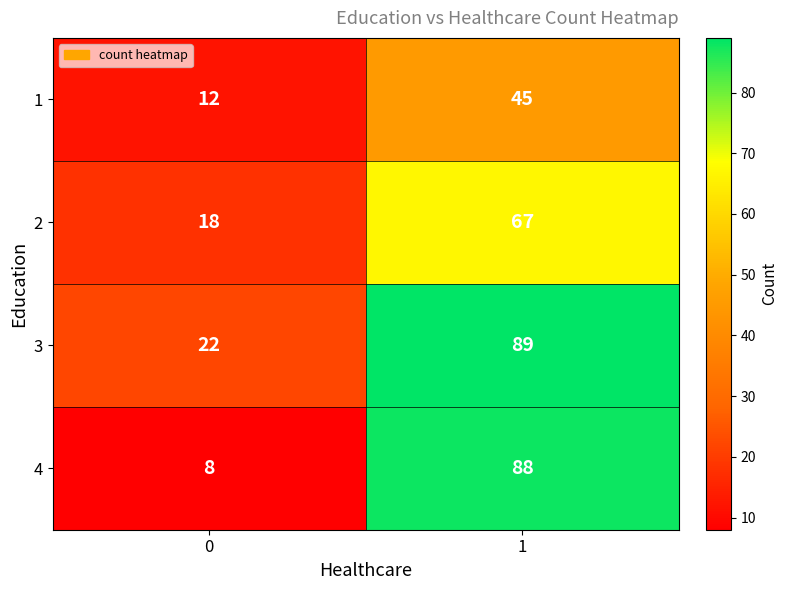

At 1, list the series in order from smallest to largest.

1, 2, 4, 3